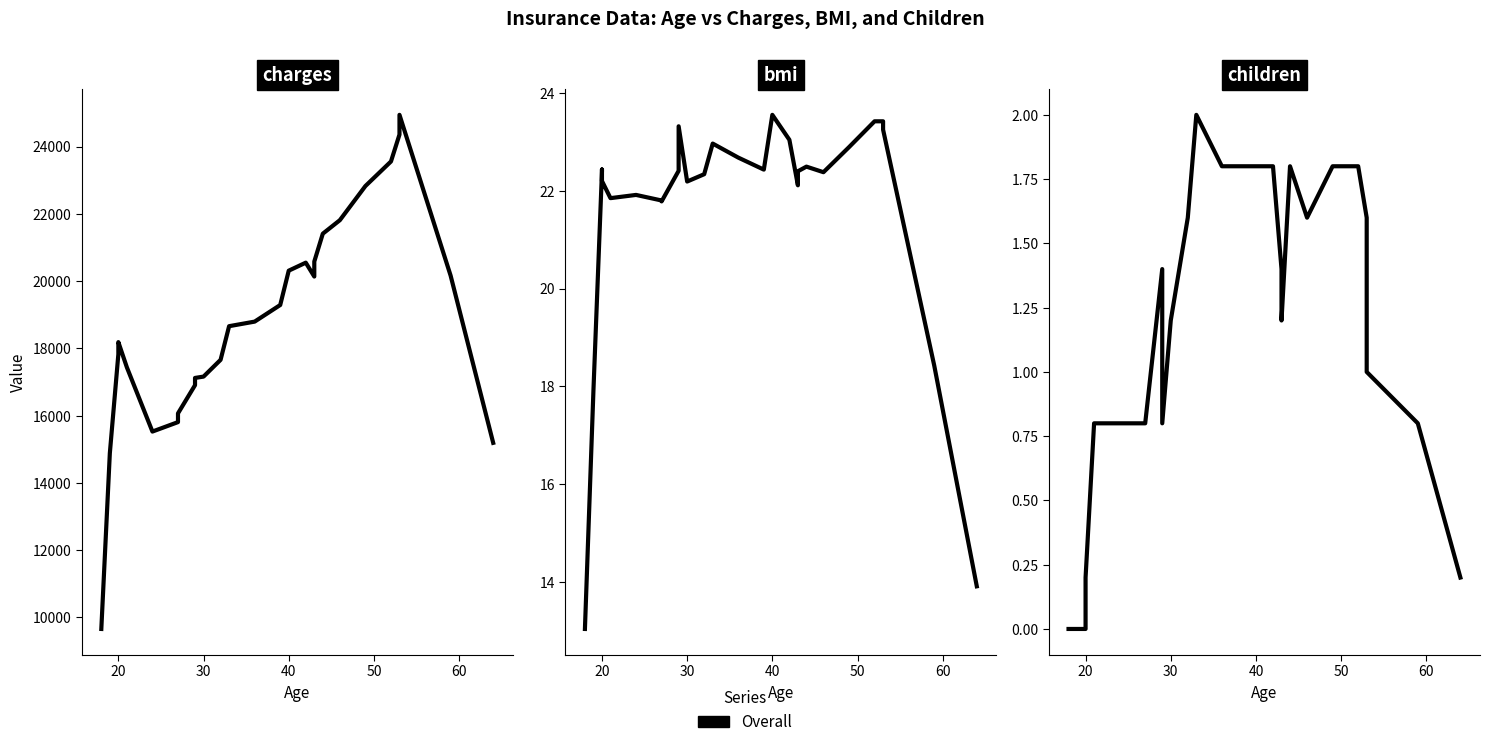

Is the value of bmi at 19 greater than the value of children at 14?

Yes